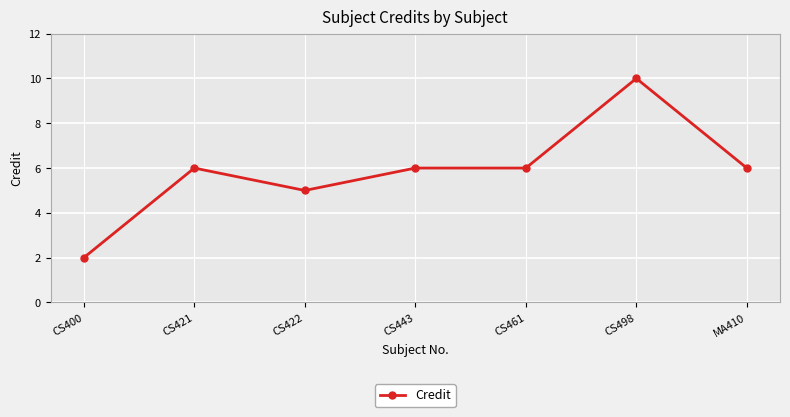

Where is the first local maximum?

CS421